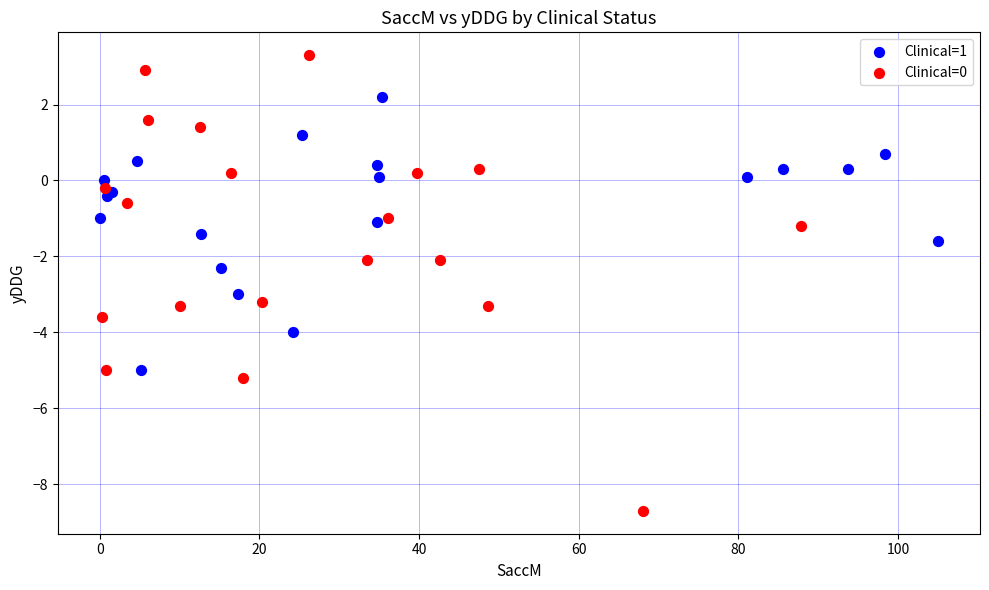

Which series contains the highest Y value?

Clinical=0